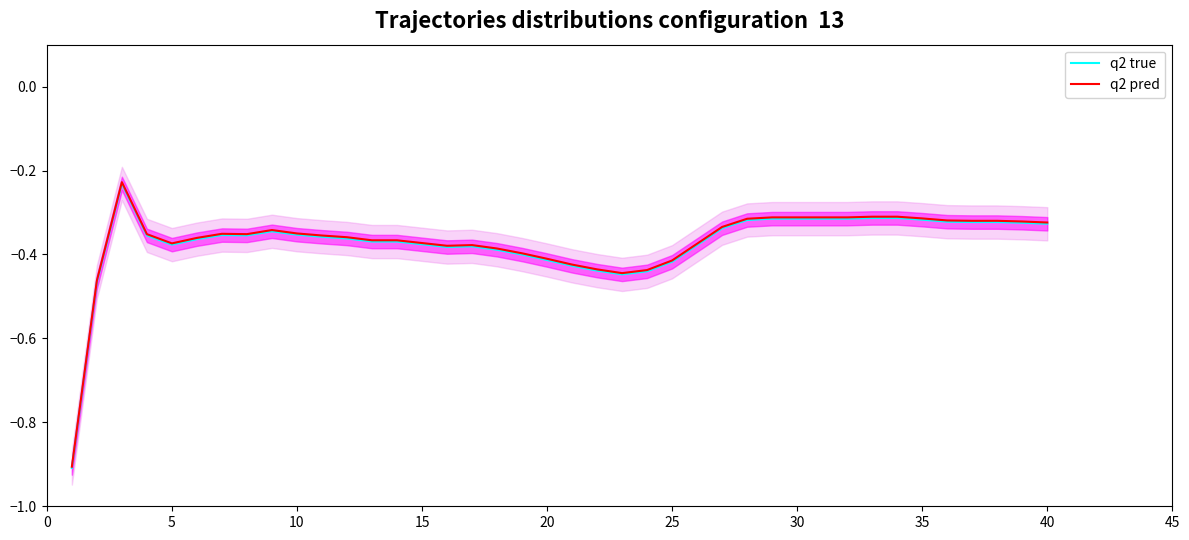

How many interior local valleys does the q2 pred series have?

4